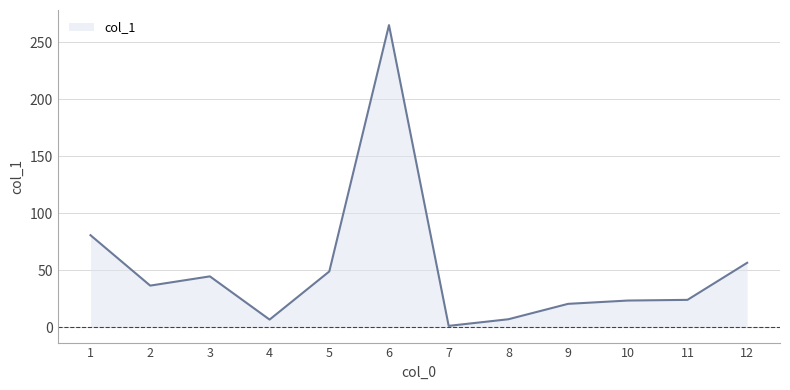

What is the sum of all values?

617.3